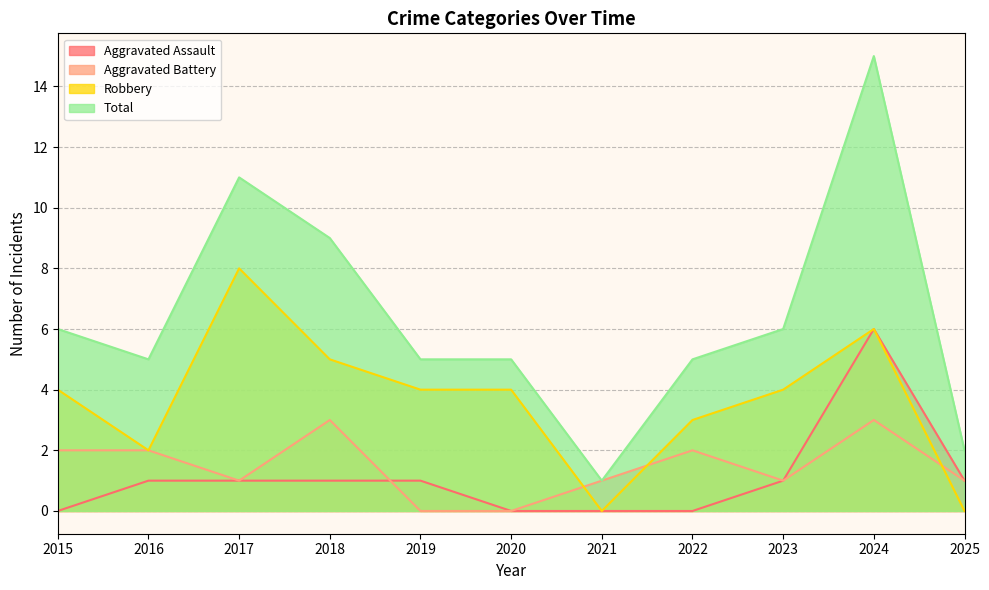

True or false: Total and Aggravated Assault intersect in this chart.

False